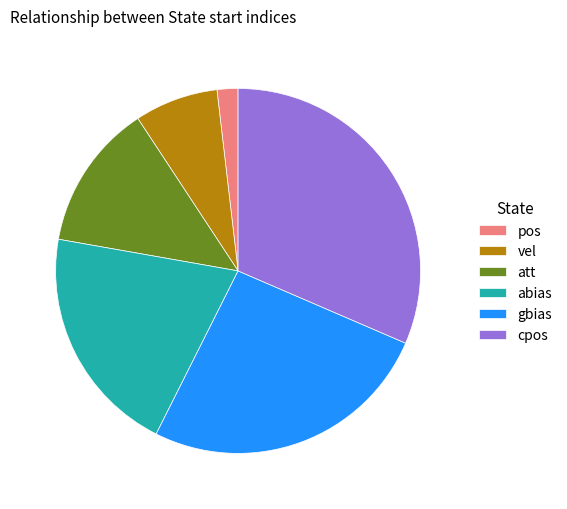

Rank the categories by value from lowest to highest.

pos, vel, att, abias, gbias, cpos